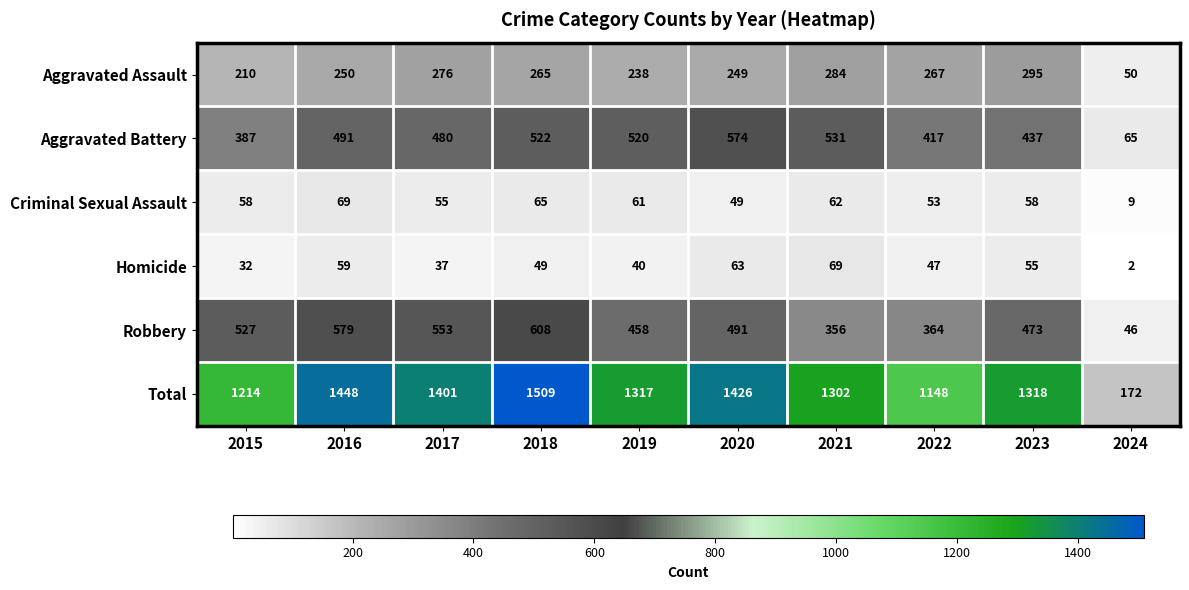

What is the sum of all Criminal Sexual Assault values?

539